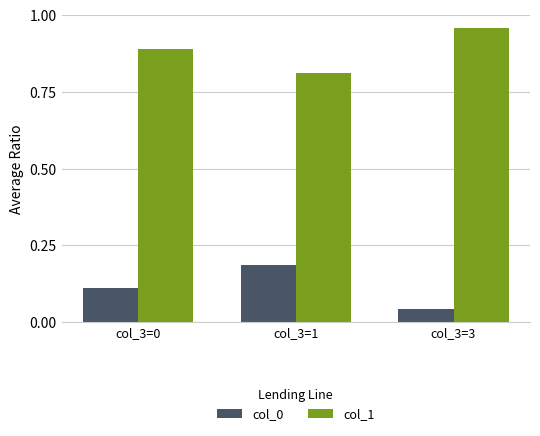

At which label does col_0 reach its peak?

col_3=1